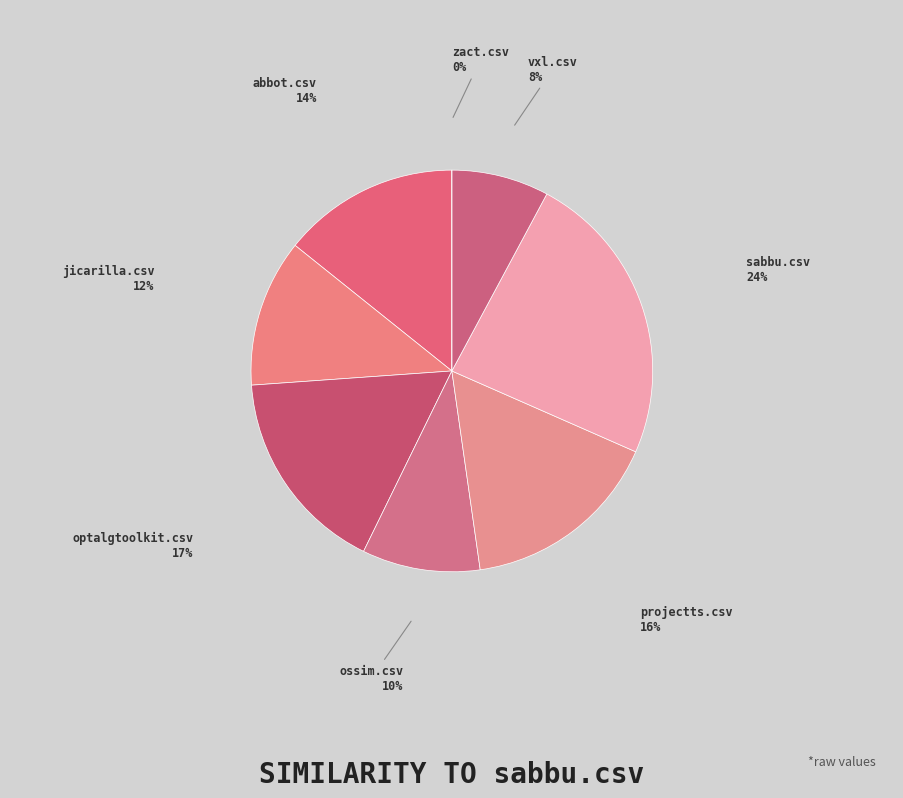

Combined, do projectts.csv and vxl.csv account for over 50%?

No